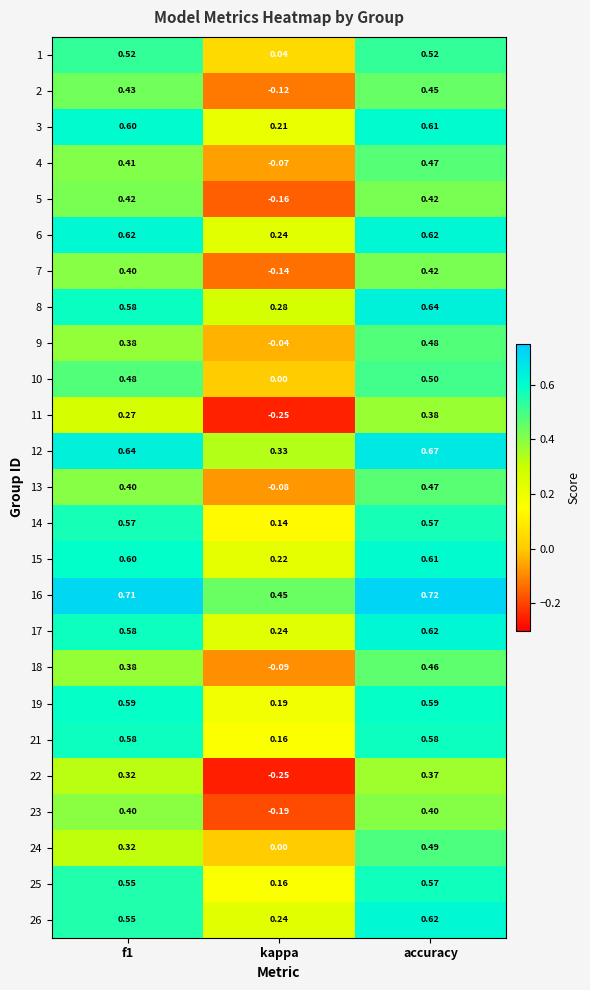

At which label is 12 closest to 0?

kappa